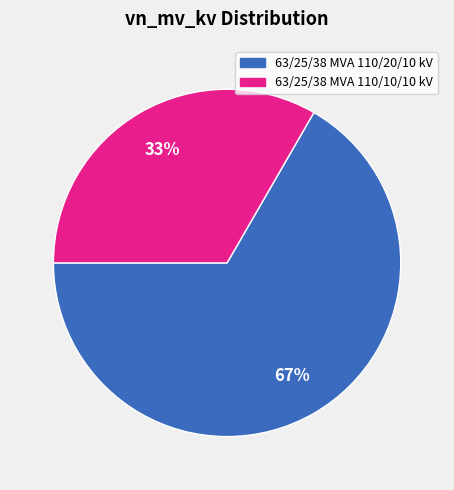

Rank the categories by value from lowest to highest.

63/25/38 MVA 110/10/10 kV, 63/25/38 MVA 110/20/10 kV